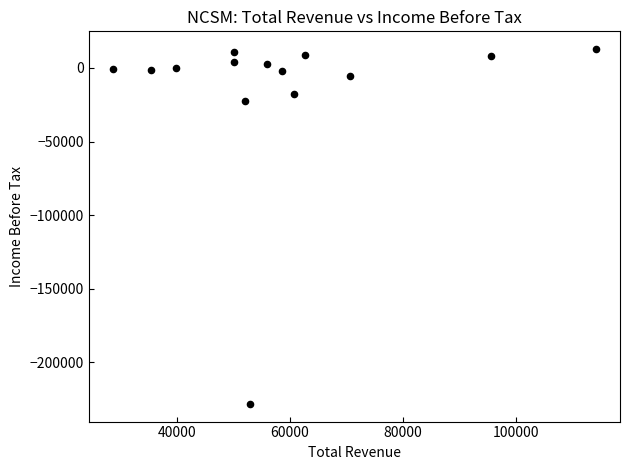

What Y value in the scatter plot is closest to -107700?

-22300